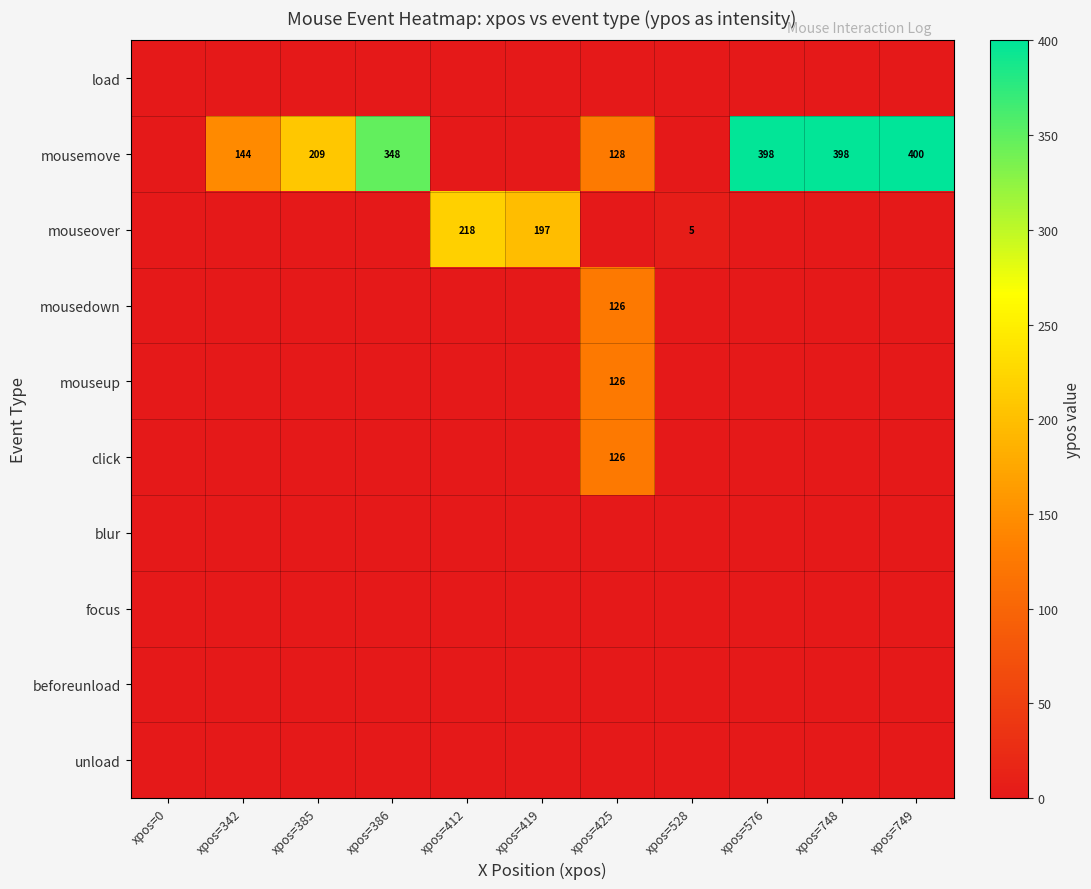

What is the greatest value displayed?

400